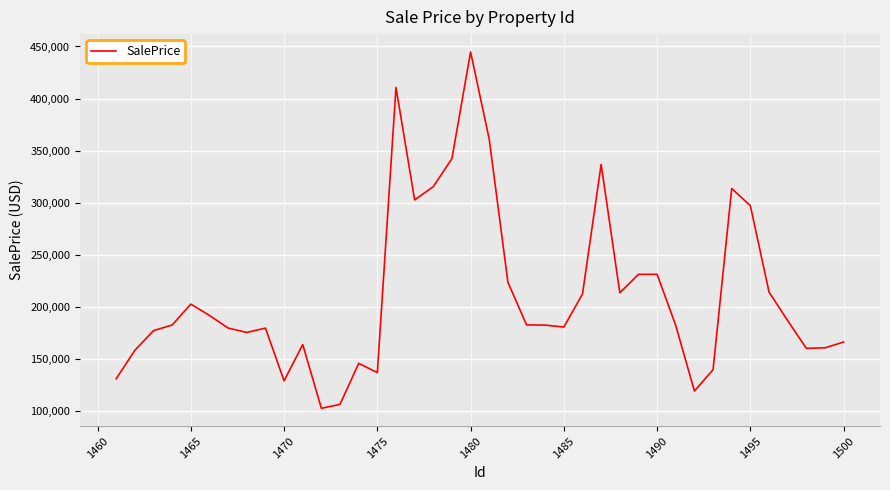

What is the minimum value shown in the chart?

102332.6